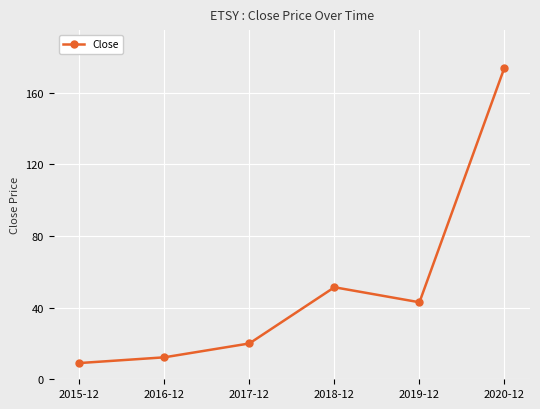

What is the average value?

51.6